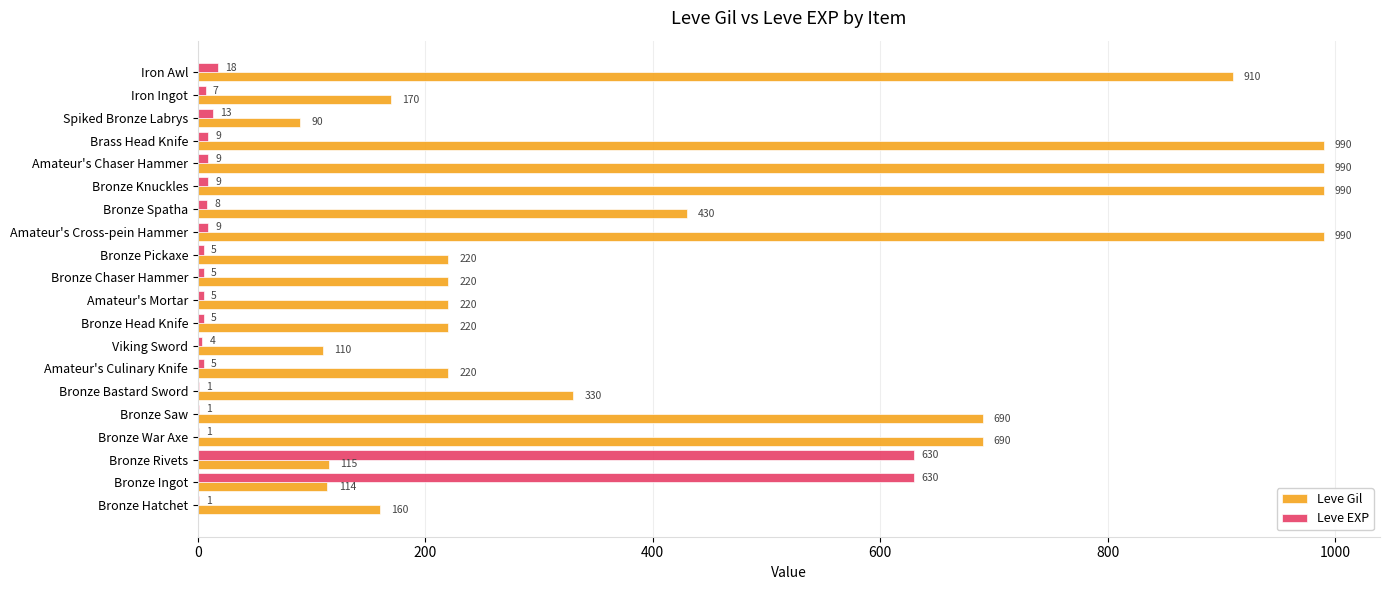

Between Viking Sword and Amateur's Mortar, which series saw the biggest shift?

Leve Gil